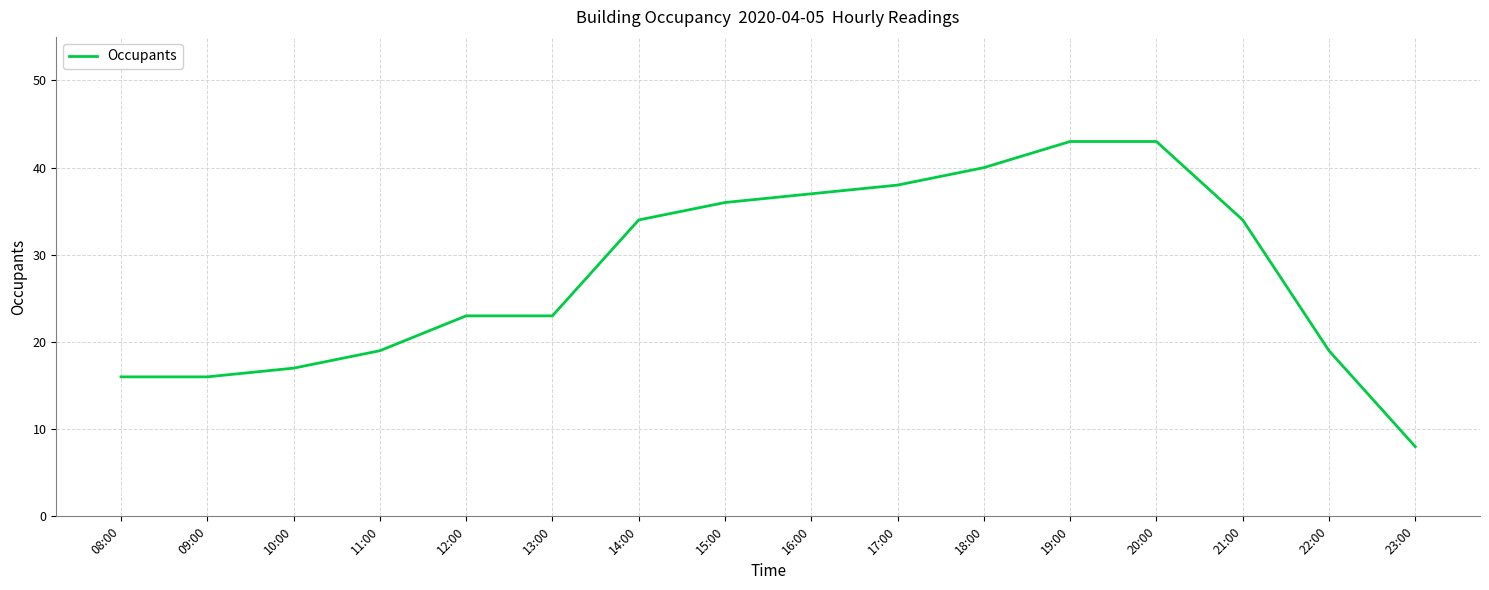

Which label corresponds to the smallest value in the chart?

23:00